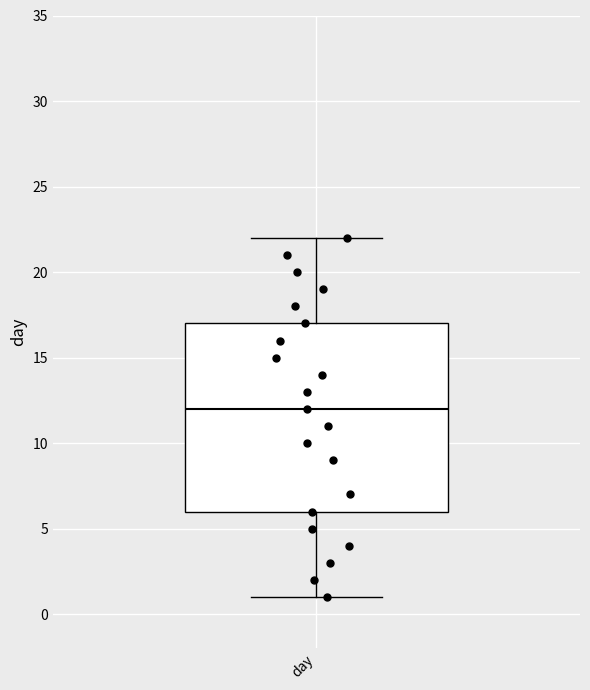

Read this box plot against the y-axis: the position of the median line, the range covered by the box, and the ends of both whiskers. The values are not printed on the chart, so give them approximately, as read against the axis.

median 12, box 6 to 17, whiskers 1 to 22